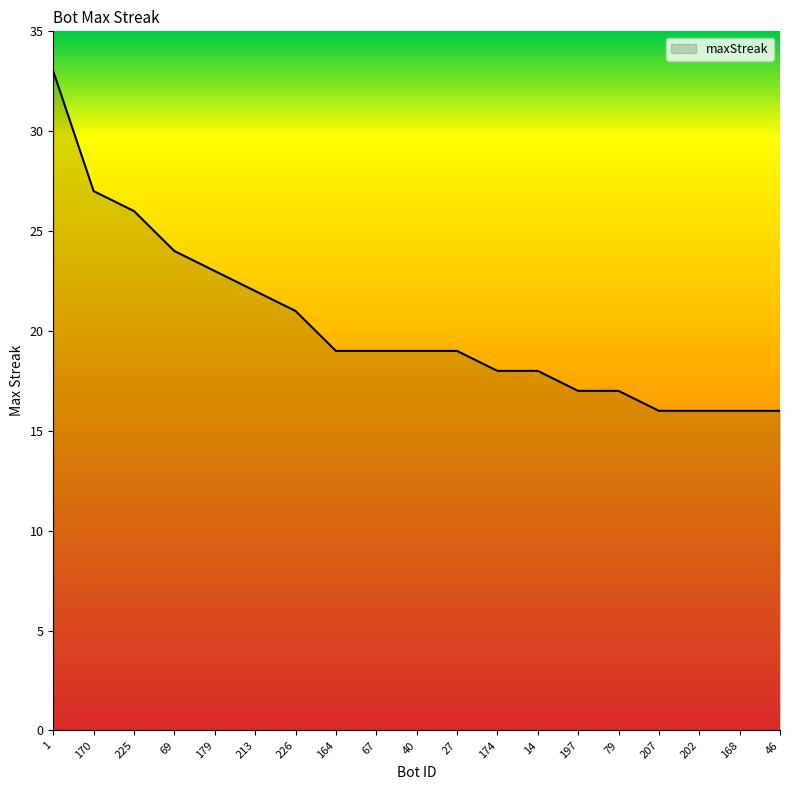

True or false: the data shows 19 at 27.

True